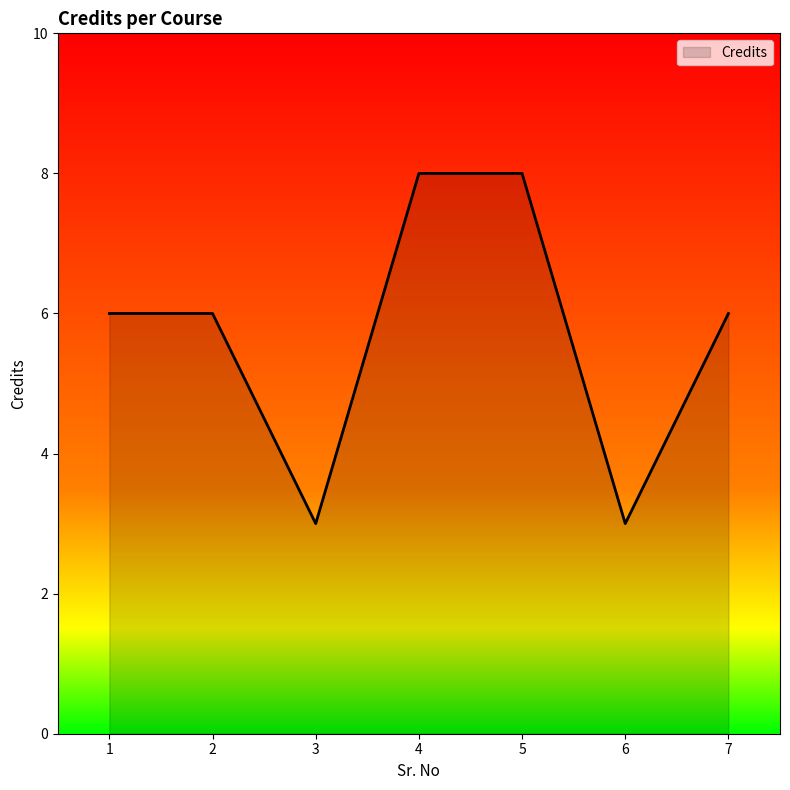

How many values are between 3 and 8?

7